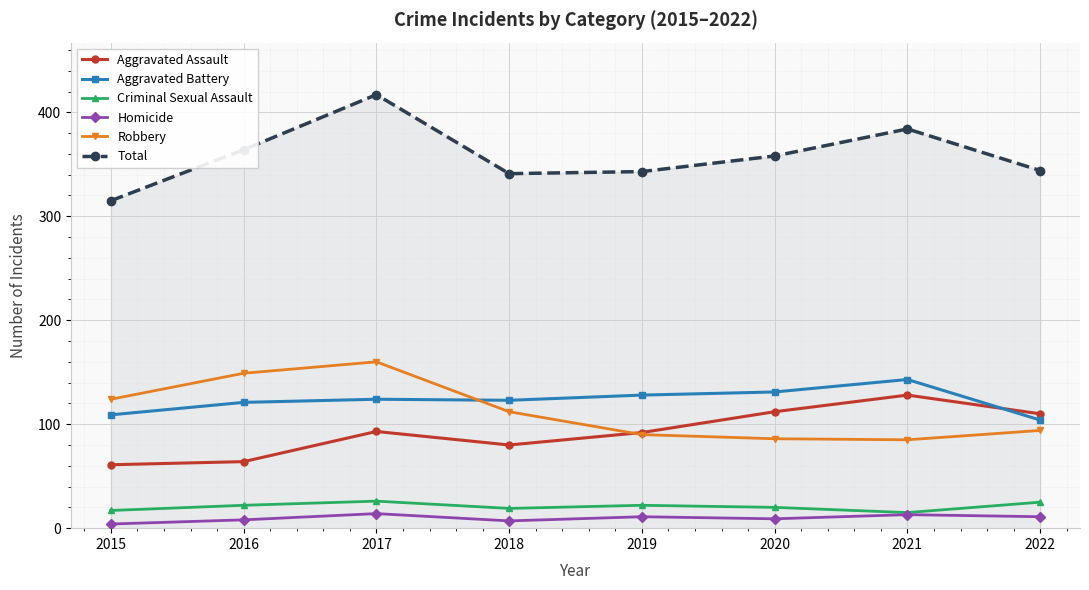

The Aggravated Battery series shows 54 at 2020. True or false?

False